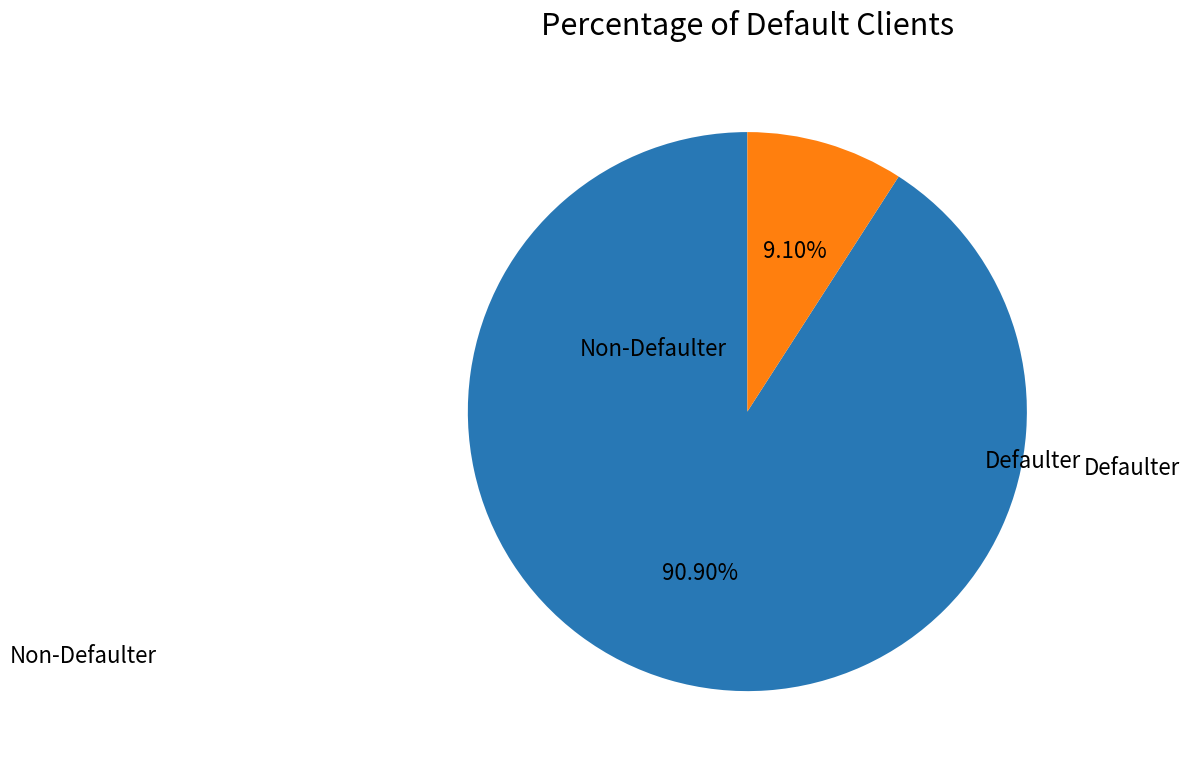

Does any single category account for the majority?

Yes